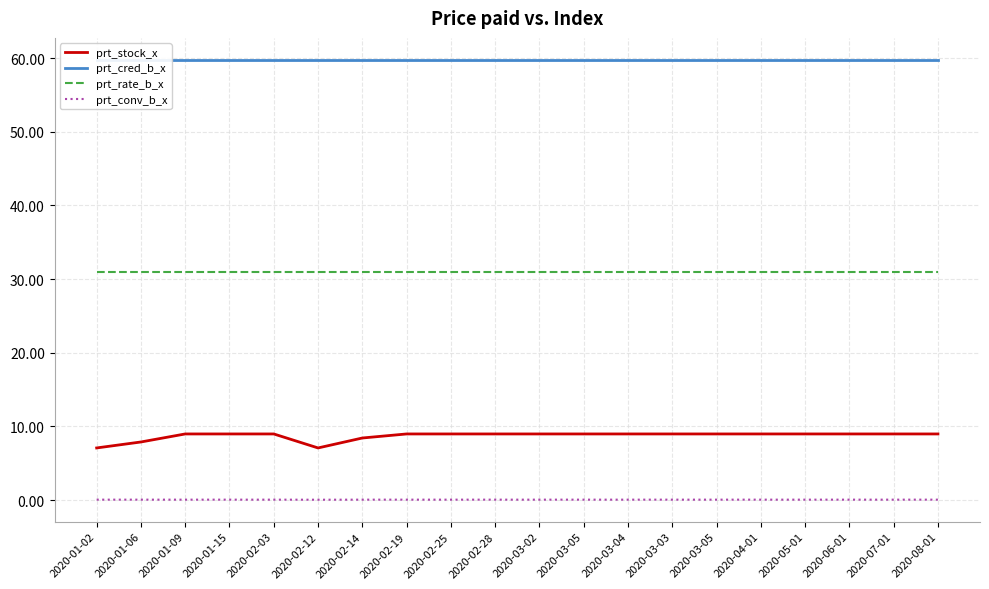

Reading left to right, transcribe all the data shown in this chart.

prt_stock_x: 7.1	7.9	9.0	9.0	9.0	7.1	8.4	9.0	9.0	9.0	9.0	9.0	9.0	9.0	9.0	9.0	9.0	9.0	9.0	9.0
prt_cred_b_x: 59.8	59.8	59.8	59.8	59.8	59.8	59.8	59.8	59.8	59.8	59.8	59.8	59.8	59.8	59.8	59.8	59.8	59.8	59.8	59.8
prt_rate_b_x: 31.0	31.0	31.0	31.0	31.0	31.0	31.0	31.0	31.0	31.0	31.0	31.0	31.0	31.0	31.0	31.0	31.0	31.0	31.0	31.0
prt_conv_b_x: 0.1	0.1	0.1	0.1	0.1	0.0	0.1	0.1	0.1	0.1	0.1	0.1	0.1	0.1	0.1	0.1	0.1	0.1	0.1	0.1